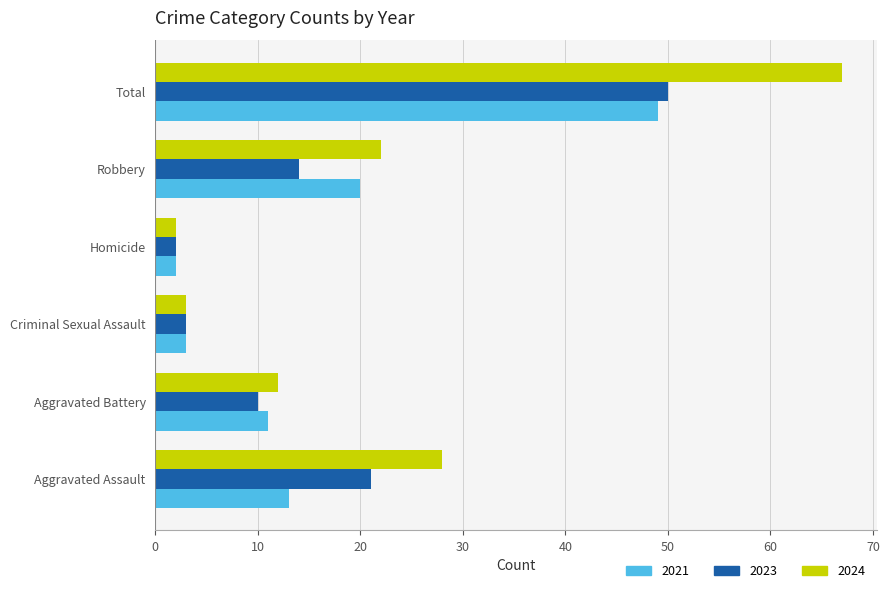

What is the difference between the highest and lowest values at Total?

18